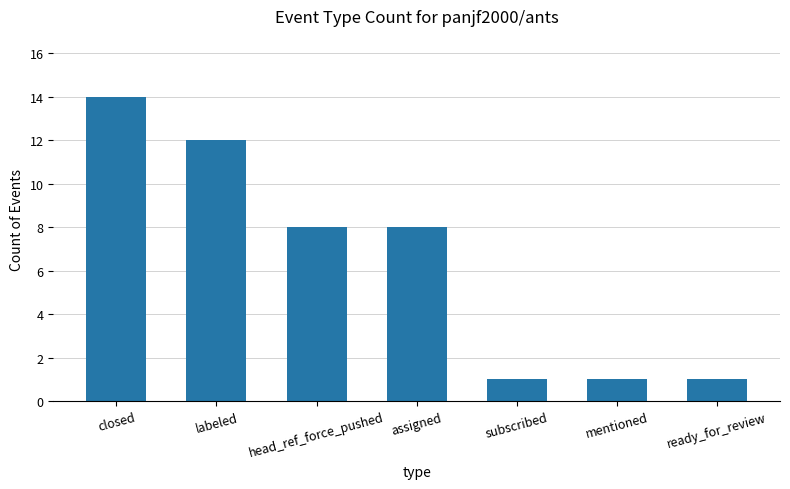

Reading left to right, list all the values displayed in this chart.

14	12	8	8	1	1	1